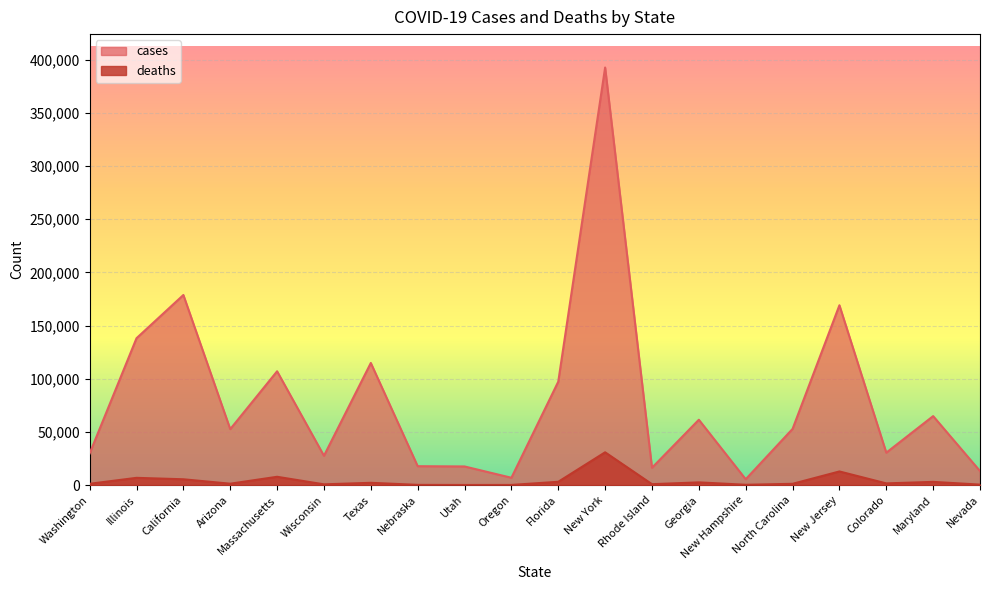

What is the label of the 10th point from the right?

Florida